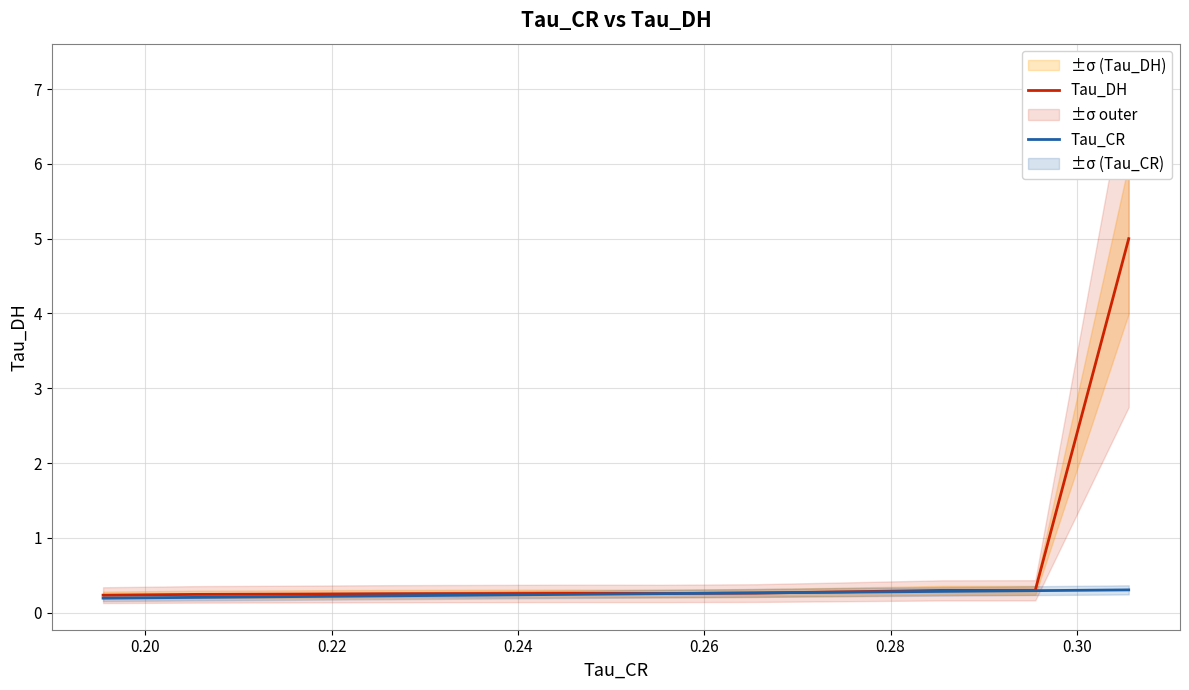

How many intersections are there between Tau_DH and Tau_CR?

2